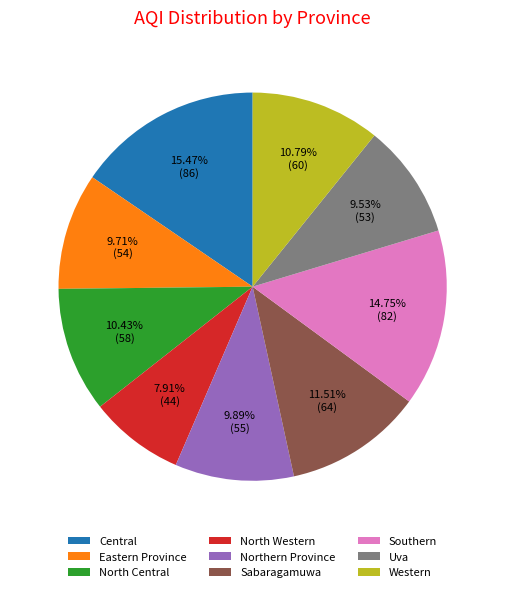

The Southern slice represents 15% of the pie. True or false?

True